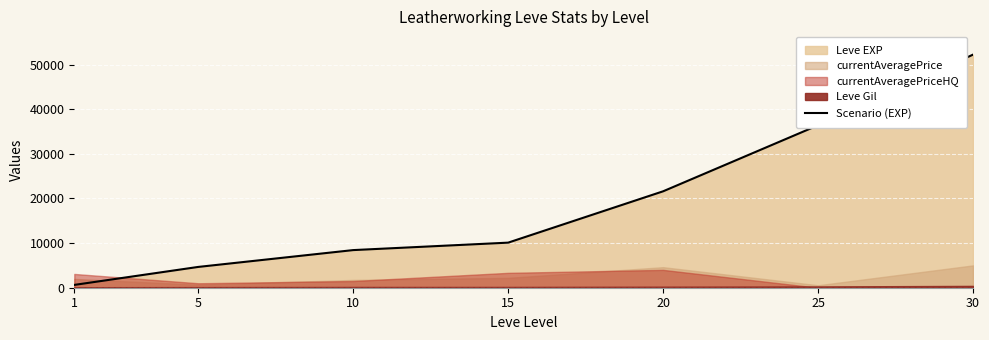

Is it true that the value at 10 is 2309?

False